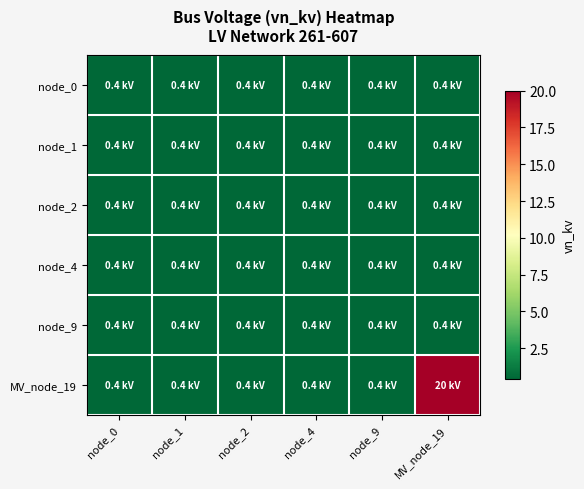

Reading left to right, transcribe all the data shown in this chart.

node_0: node_0=0.4	node_1=0.4	node_2=0.4	node_4=0.4	node_9=0.4	MV_node_19=0.4
node_1: node_0=0.4	node_1=0.4	node_2=0.4	node_4=0.4	node_9=0.4	MV_node_19=0.4
node_2: node_0=0.4	node_1=0.4	node_2=0.4	node_4=0.4	node_9=0.4	MV_node_19=0.4
node_4: node_0=0.4	node_1=0.4	node_2=0.4	node_4=0.4	node_9=0.4	MV_node_19=0.4
node_9: node_0=0.4	node_1=0.4	node_2=0.4	node_4=0.4	node_9=0.4	MV_node_19=0.4
MV_node_19: node_0=0.4	node_1=0.4	node_2=0.4	node_4=0.4	node_9=0.4	MV_node_19=20.0